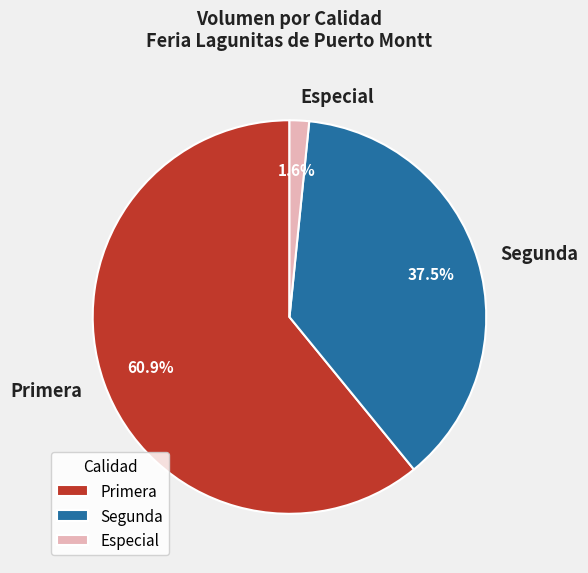

Is there a majority slice in this chart?

Yes